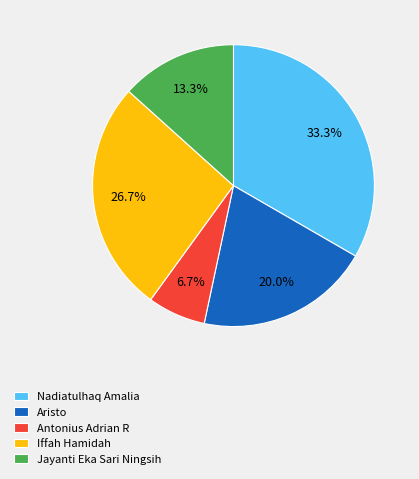

Does Jayanti Eka Sari Ningsih represent more than half of the total?

No